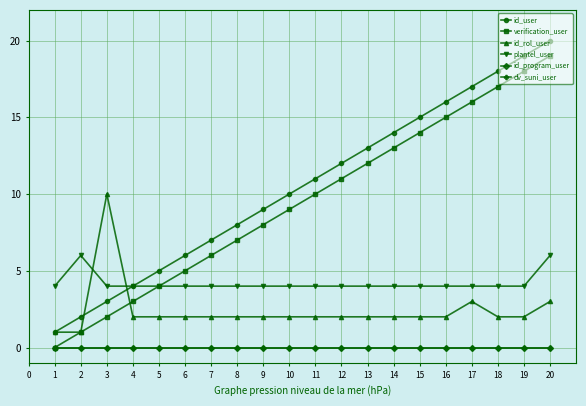

Where do id_rol_user and plantel_user first cross each other?

2 and 3